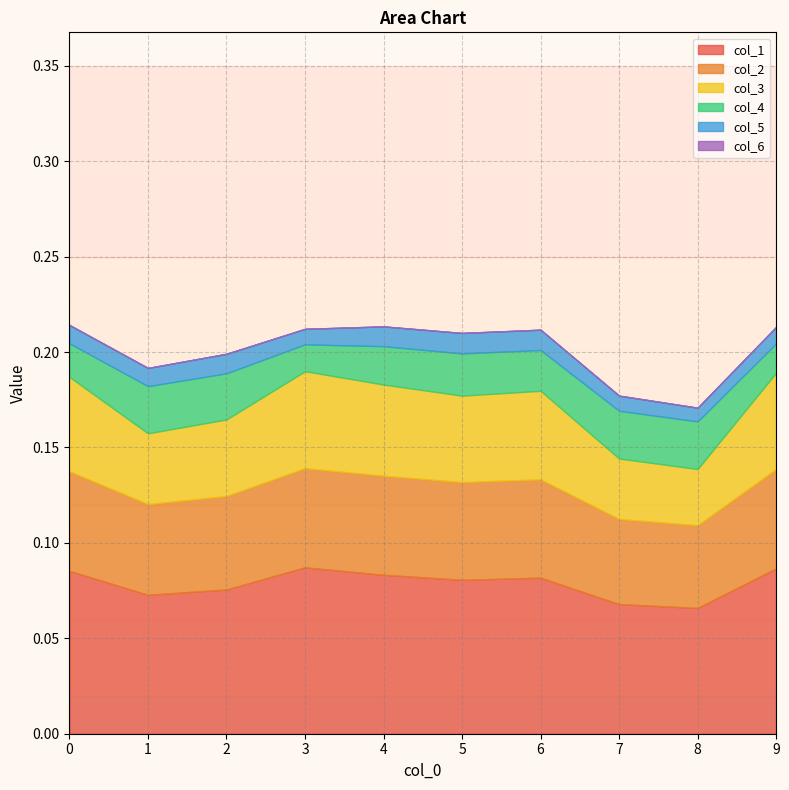

How many interior local peaks does the col_5 series have?

2